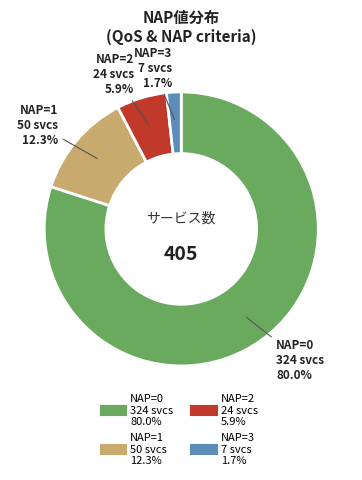

Is there any slice that represents more than half of the pie?

Yes